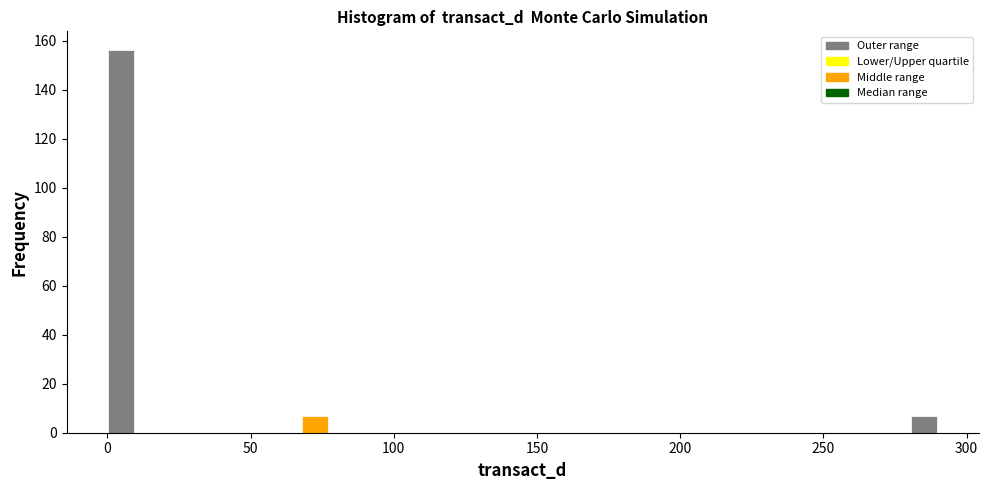

Read against the x-axis, roughly where is the centre of the tallest bar?

5